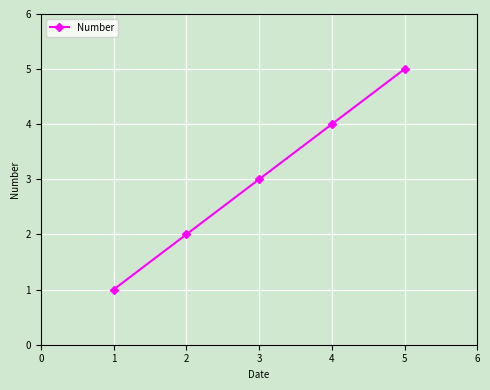

What is the sum of all values?

15